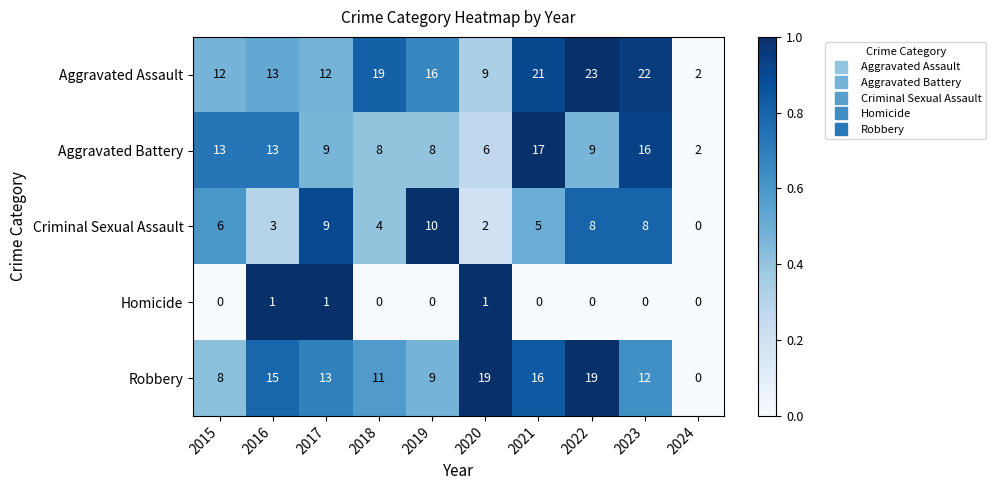

What is the maximum value for Robbery?

19